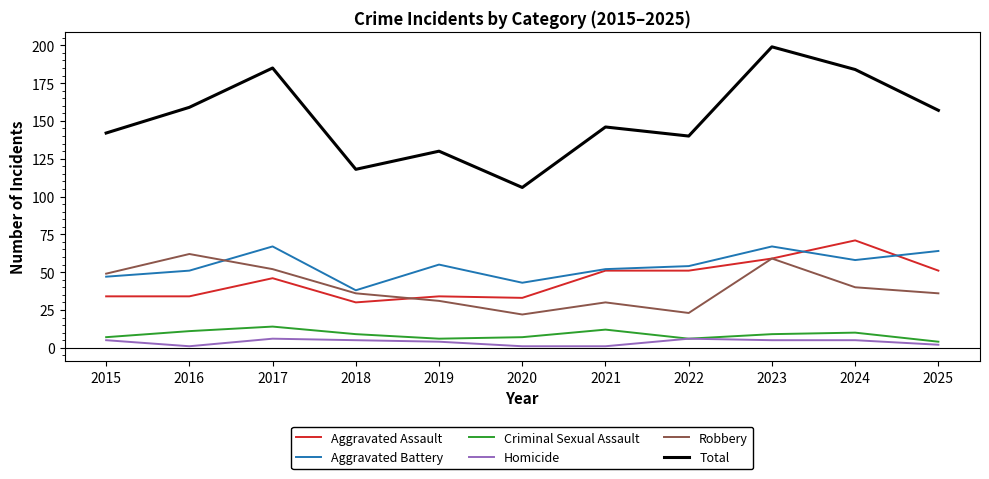

Is this an area chart (filled region under the line)?

No